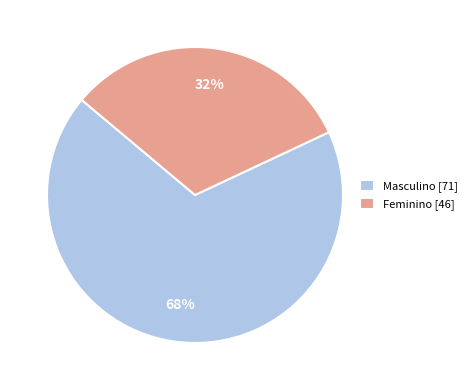

How many slices are in this pie chart?

2